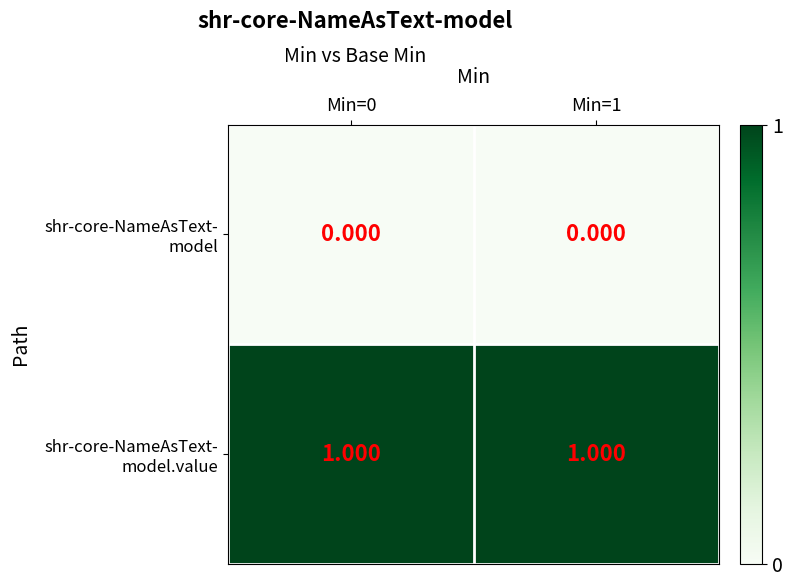

List the series in order of their peak value, highest first.

shr-core-NameAsText- model.value, shr-core-NameAsText- model